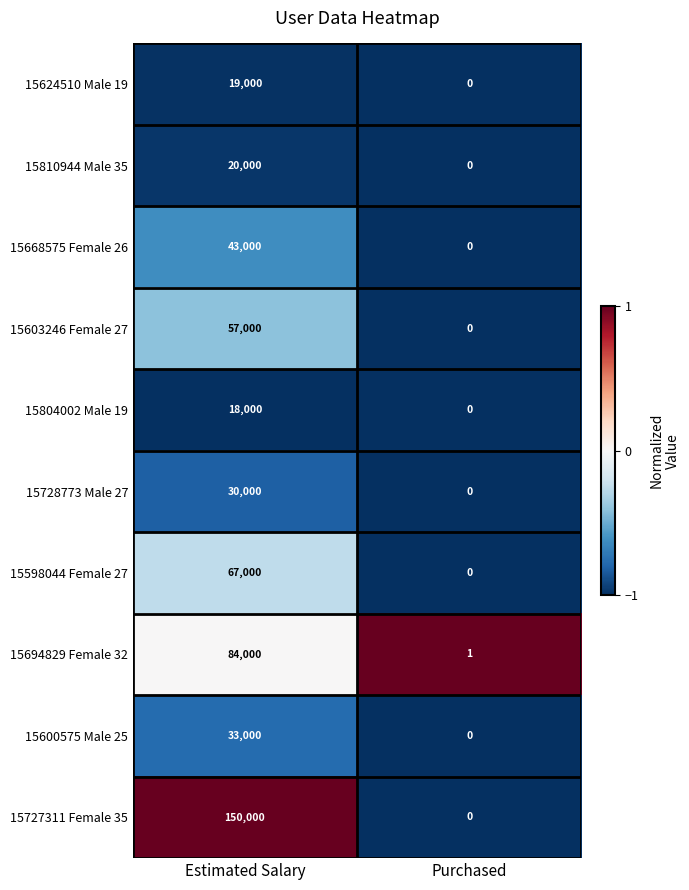

What is the spread (max minus min) of values at Purchased?

1